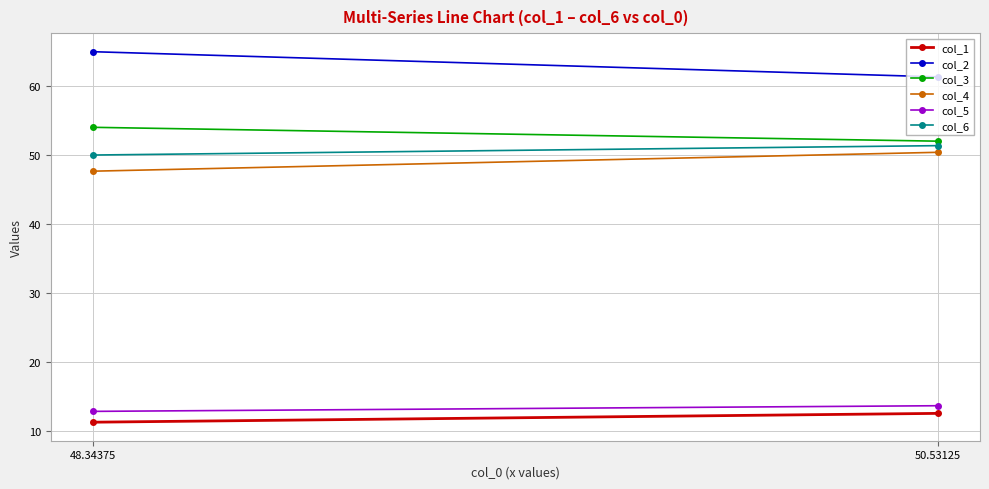

List the labels in order of col_1 value, smallest first.

48.34375, 50.53125